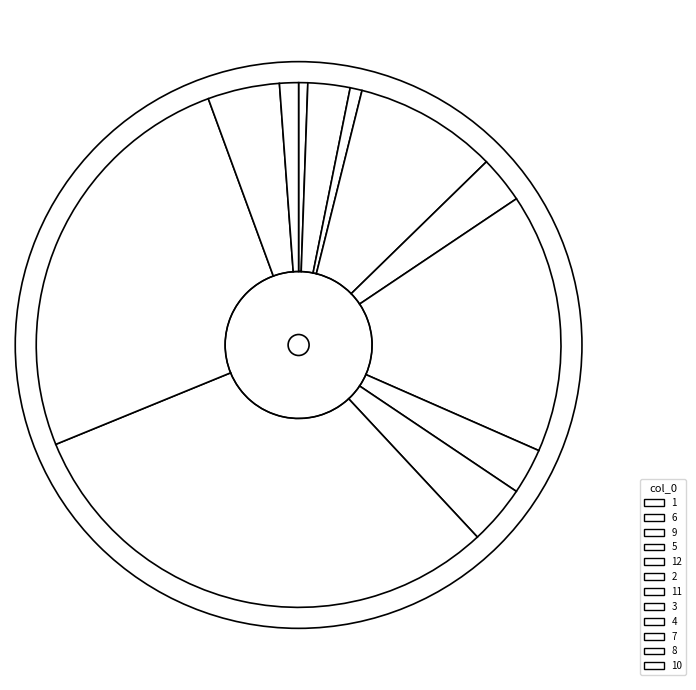

To the nearest percent, what is the difference between the largest and smallest slice percentages?

30%